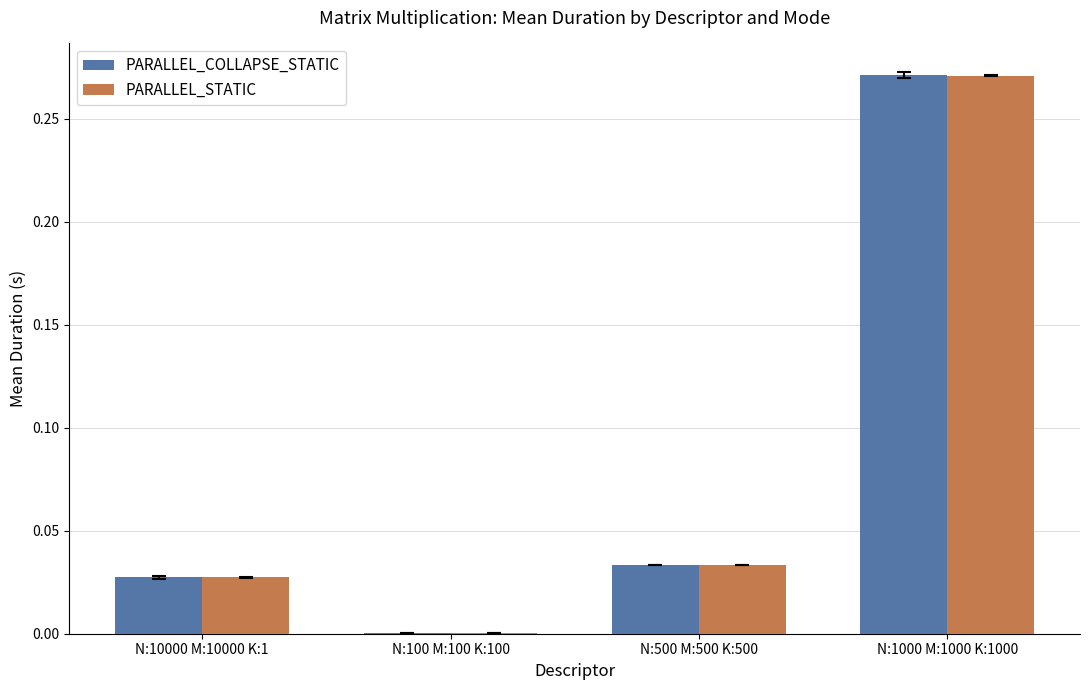

Is the value of PARALLEL_COLLAPSE_STATIC at N:500 M:500 K:500 greater than the value of PARALLEL_STATIC at N:10000 M:10000 K:1?

Yes